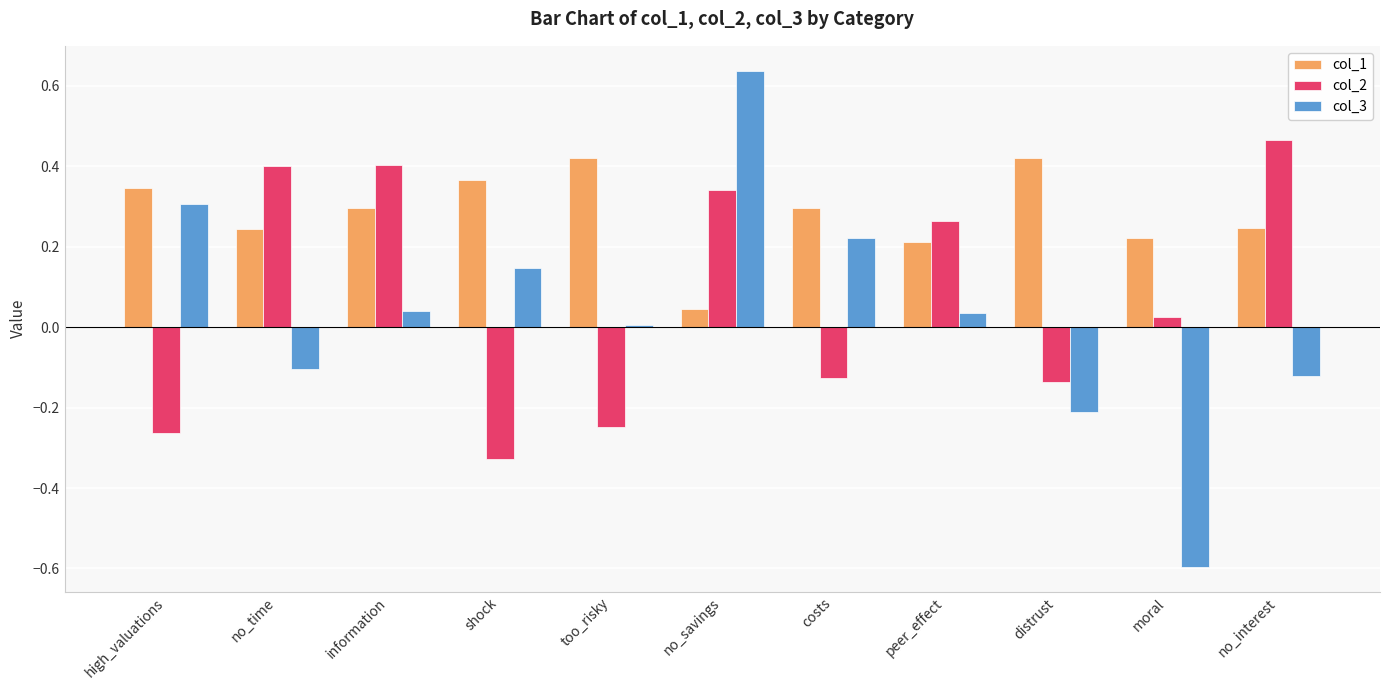

Which series has the largest range (max minus min)?

col_3